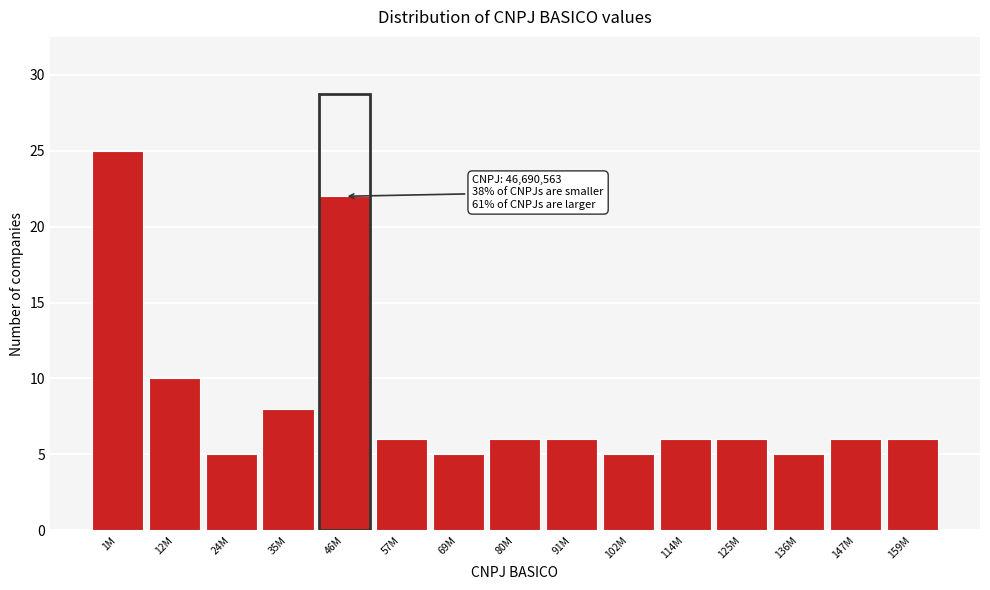

Reading left to right, list all the values displayed in this chart.

25	10	5	8	22	6	5	6	6	5	6	6	5	6	6